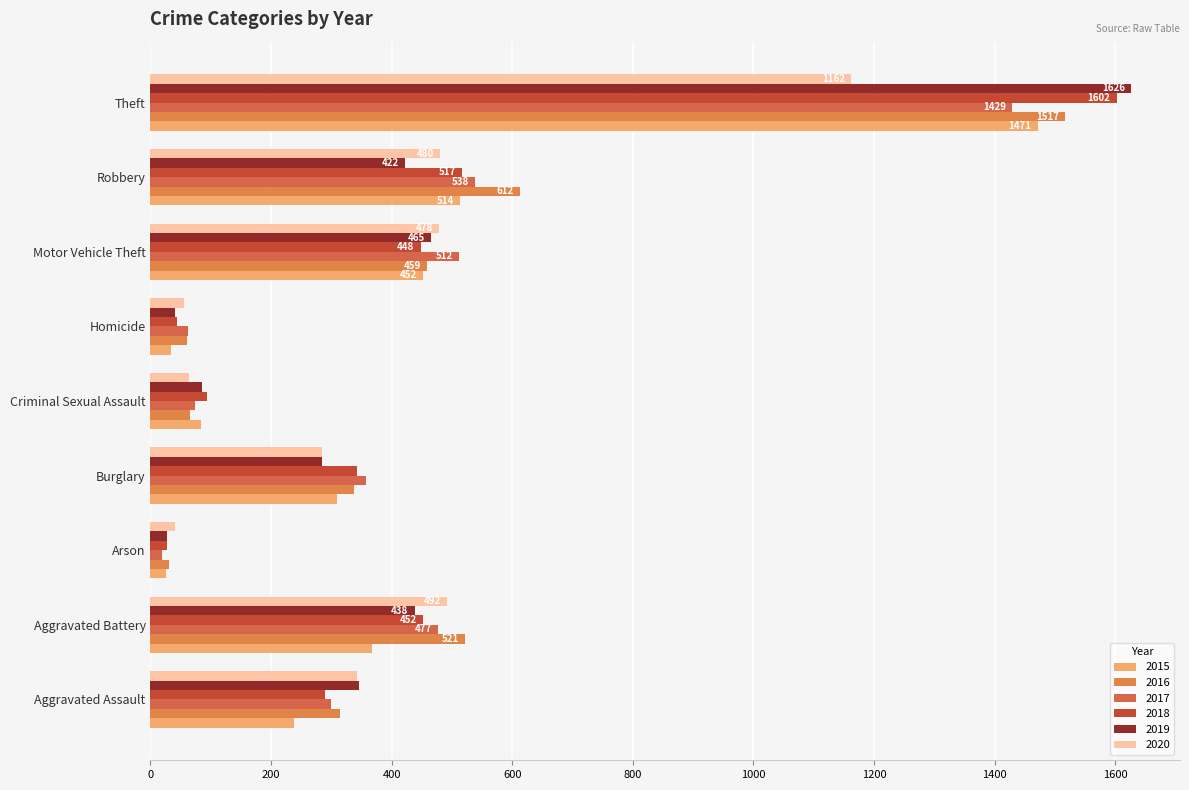

What is the value of the 2016 bar at the 1st from the left?

314